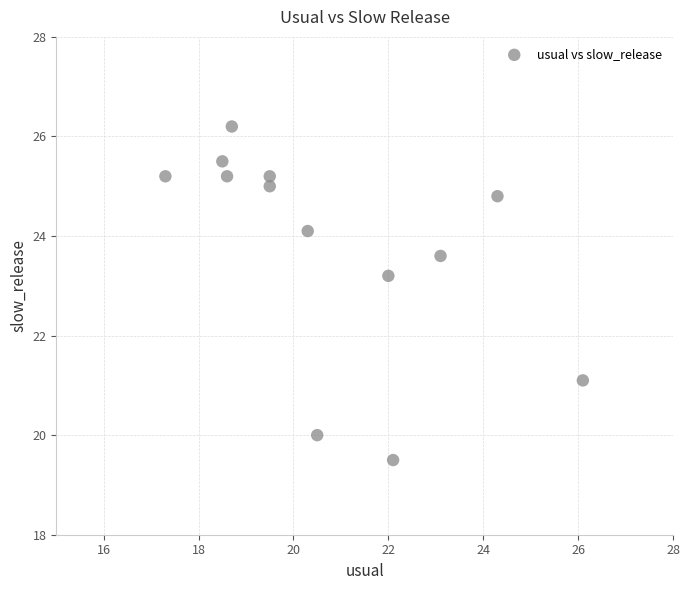

What is the range of Y values (max minus min)?

6.7